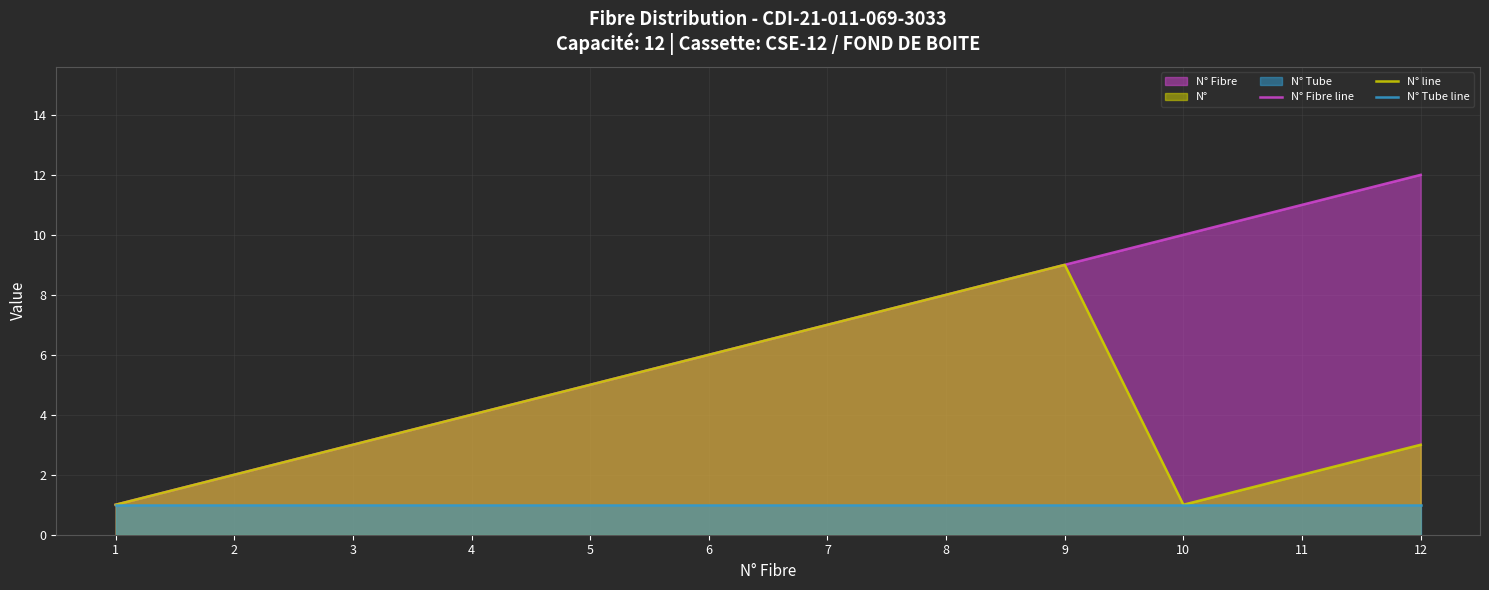

Rank the series by their maximum value, from lowest to highest.

N° Tube line, N° line, N° Fibre line